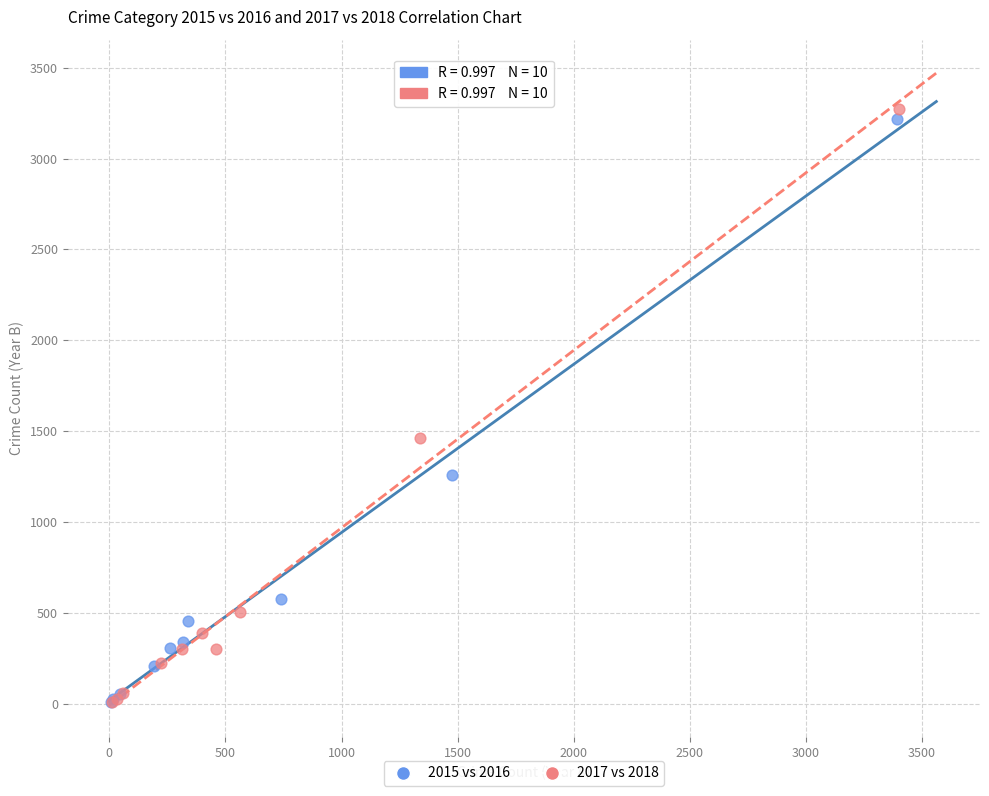

Which series has the largest Y range (max minus min)?

2017 vs 2018